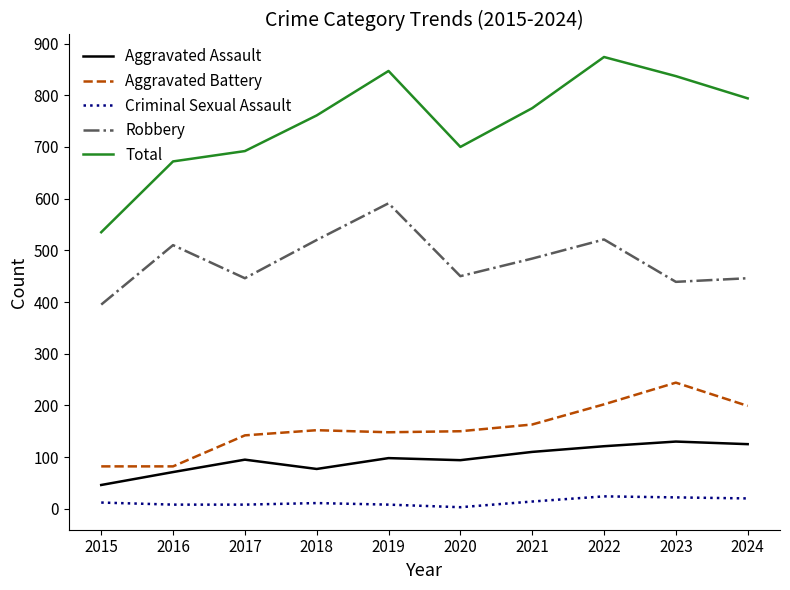

How many lines are shown in the chart?

5